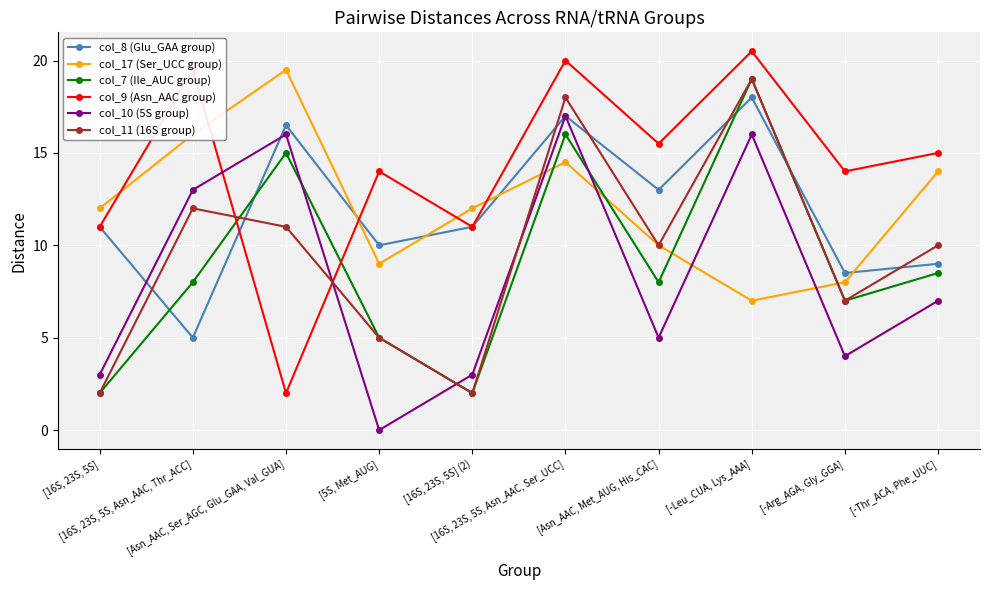

What is the minimum value for col_7 (Ile_AUC group)?

2.0